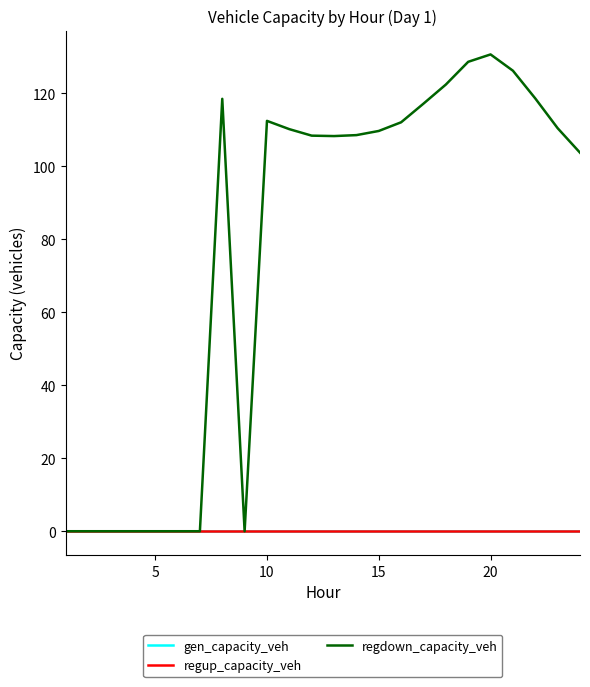

Does the chart display data point markers on the line(s)?

No